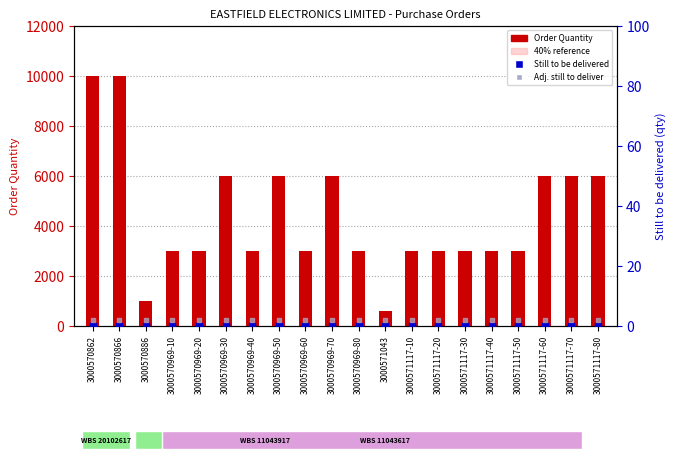

Which series reaches the minimum Y coordinate?

Still to be delivered